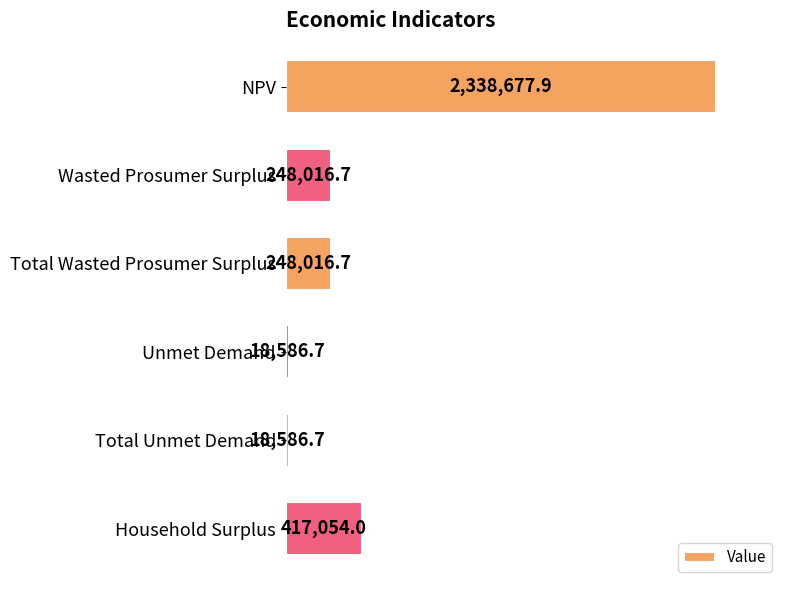

Where is the data nearest to the value 1178632?

Household Surplus